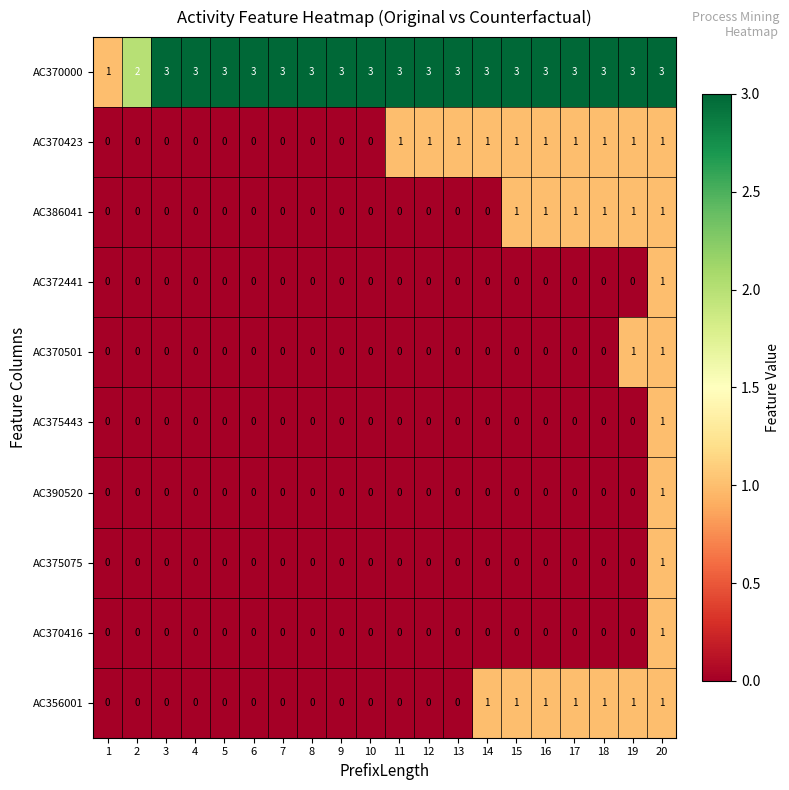

What is the maximum value shown in the chart?

3